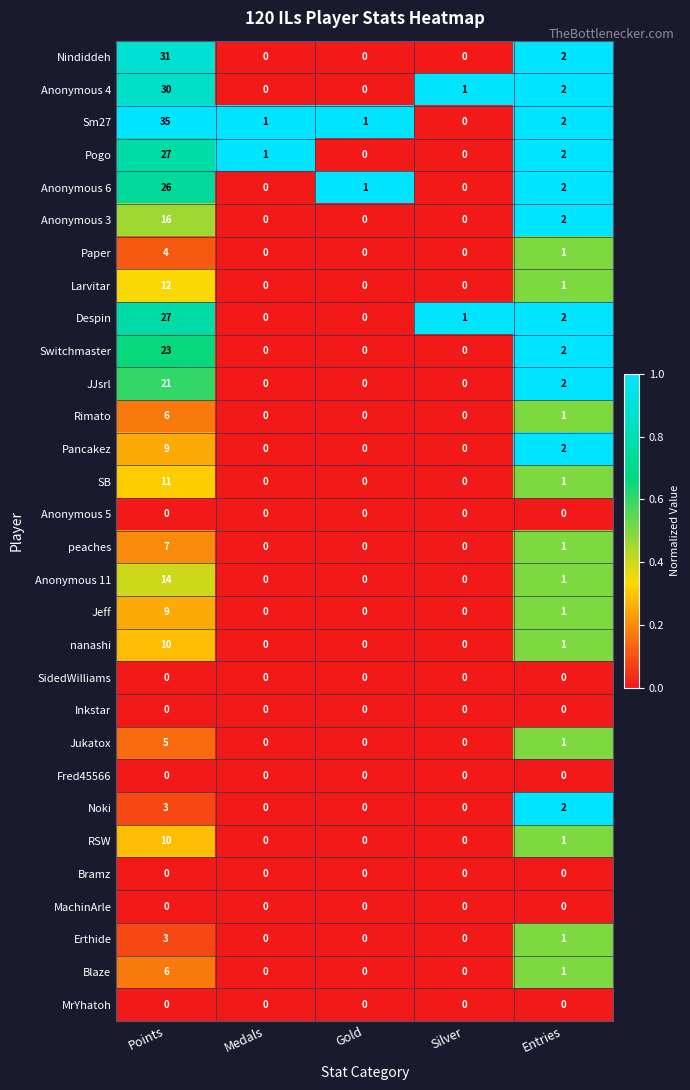

What is the total value across all series at Silver?

2